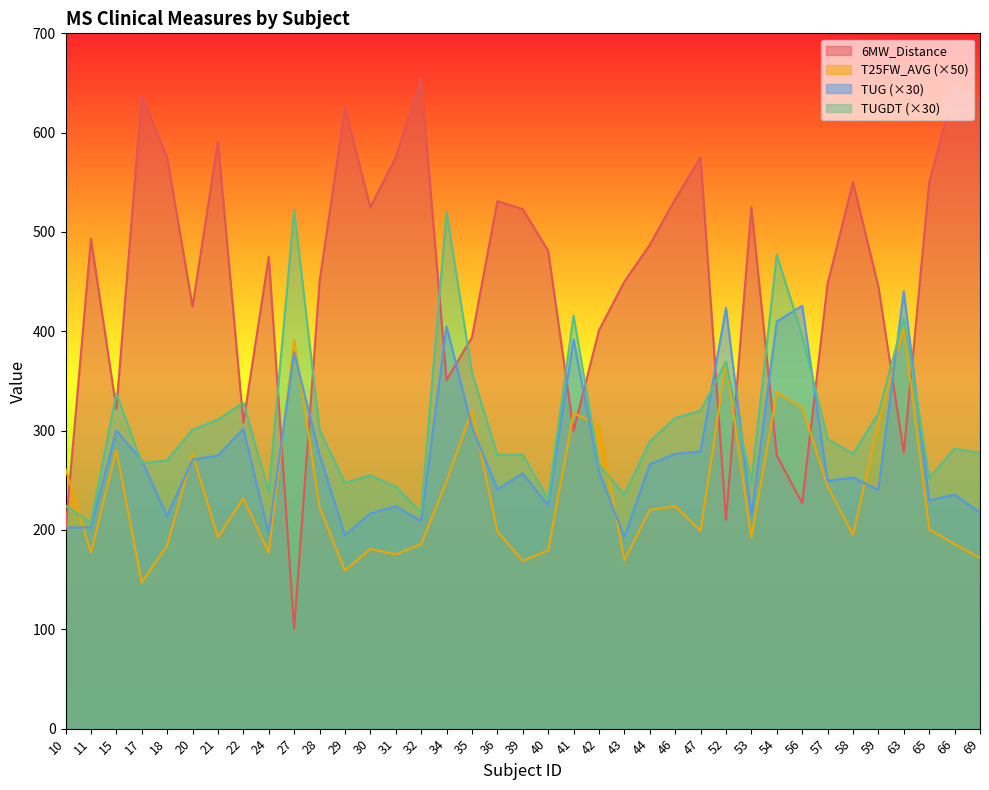

What is the total value across all series at 58?

1274.5